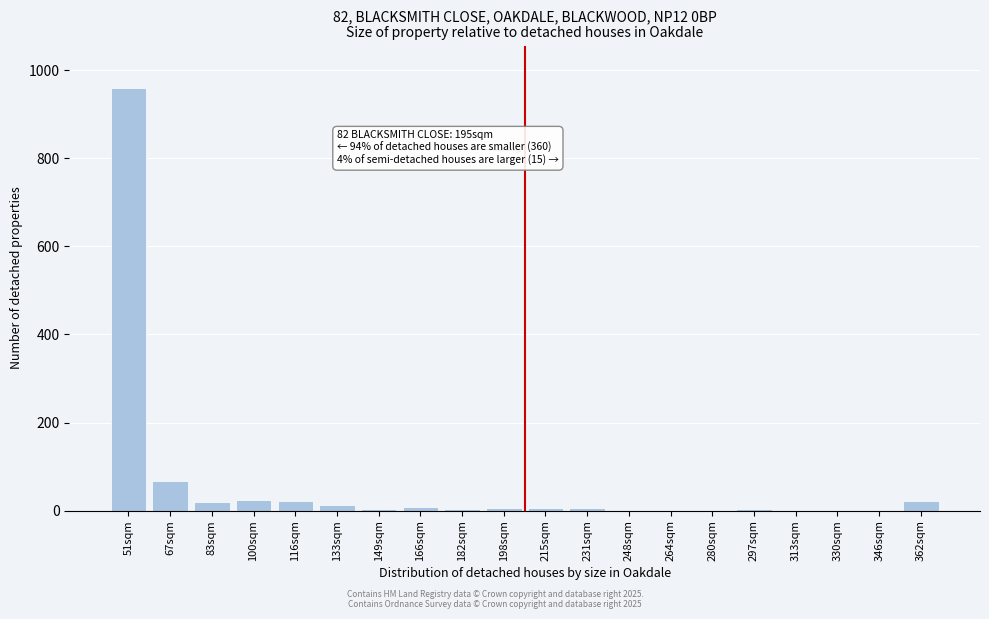

Where is the data nearest to the value 480?

67sqm